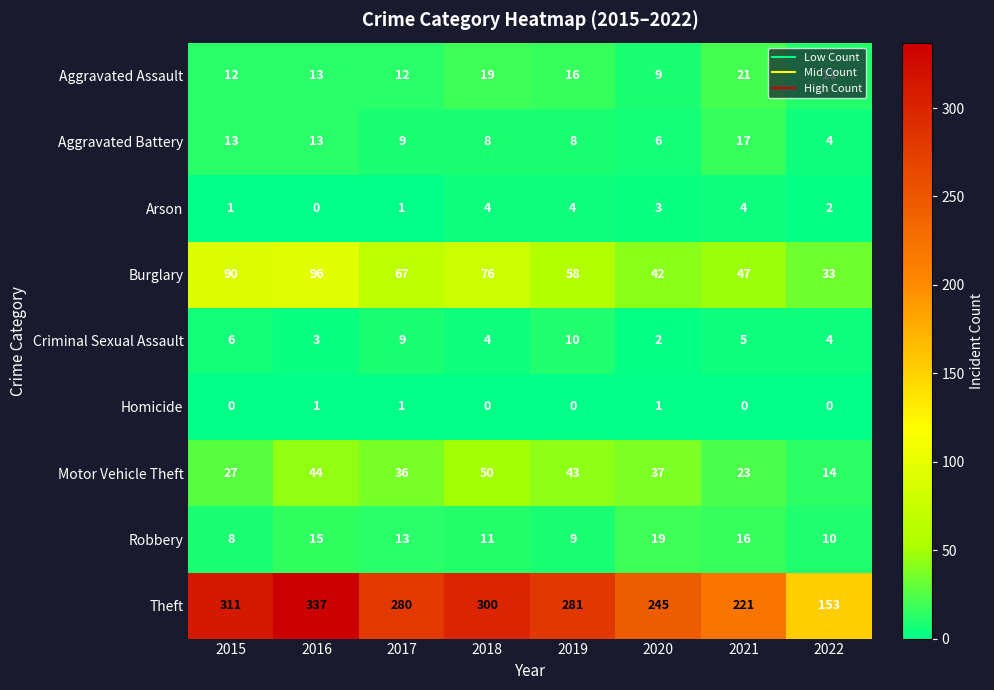

Is it true that Aggravated Assault equals 9 at 2020?

True